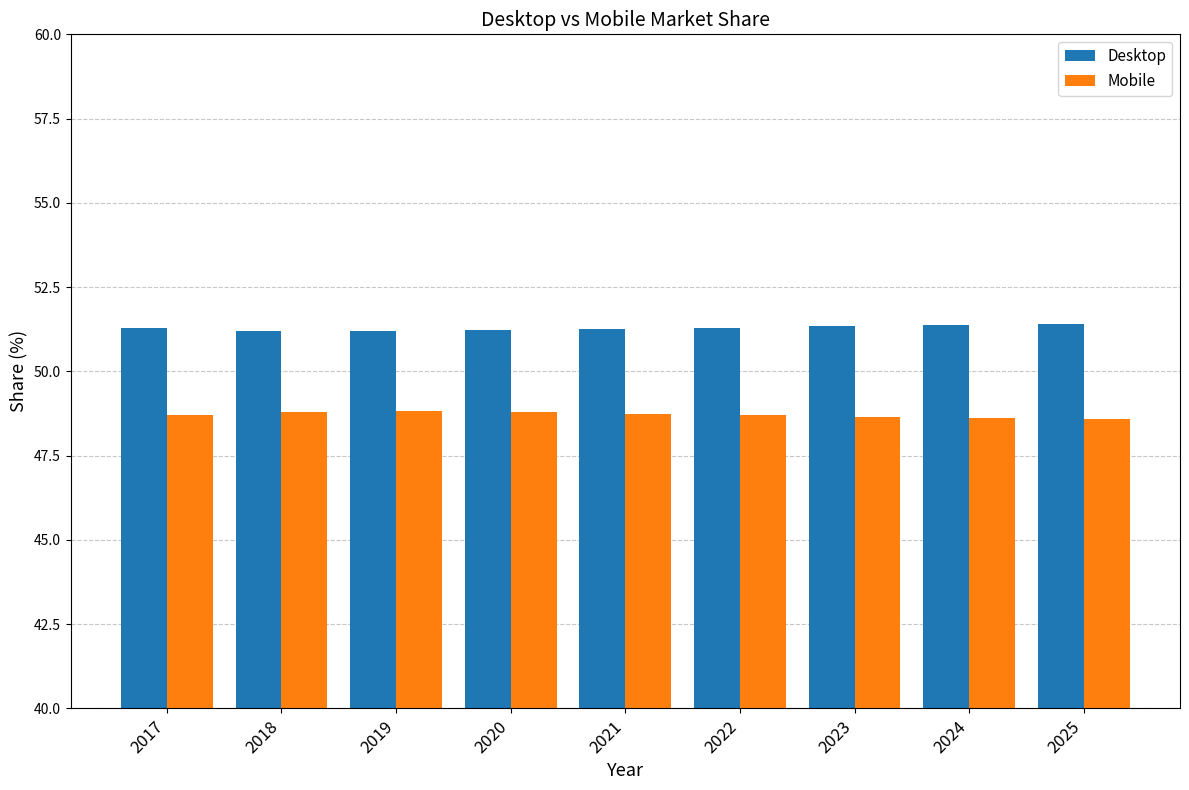

What is the maximum value shown in the chart?

51.4